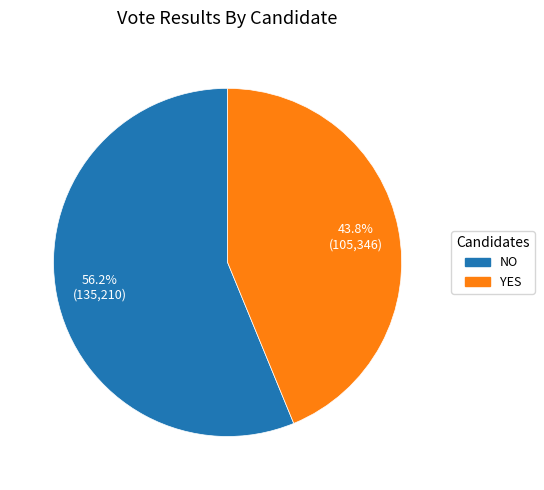

How many segments does this pie chart have?

2